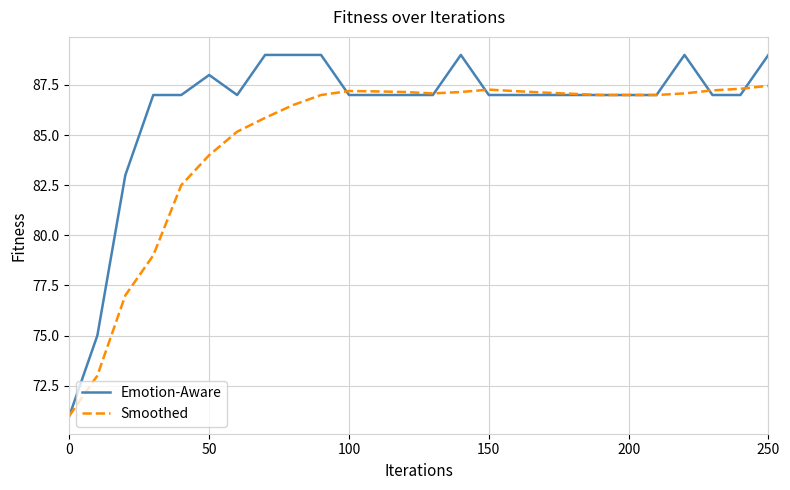

At how many categories does at least one series exceed 82?

24